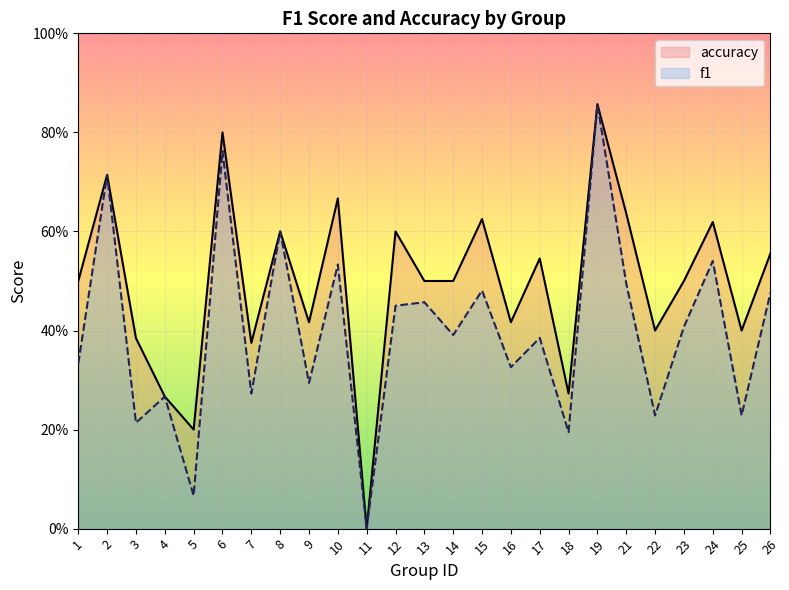

True or false: f1 and accuracy cross at least once.

False